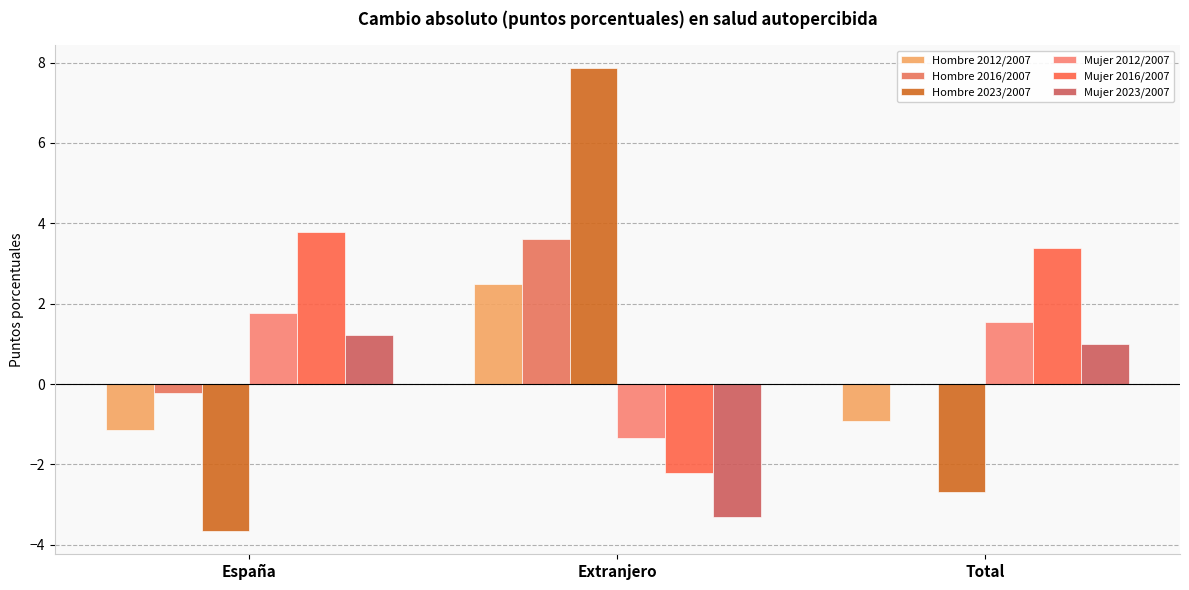

What is the greatest value displayed?

7.9